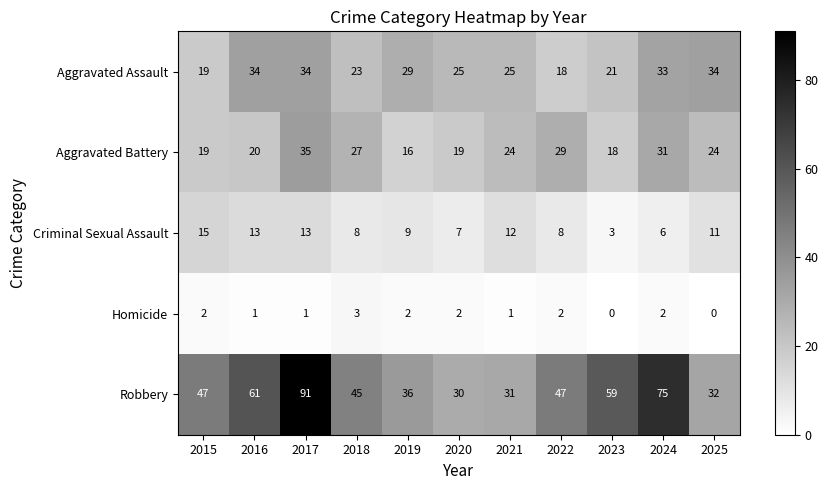

What is the highest value of the Robbery series?

91